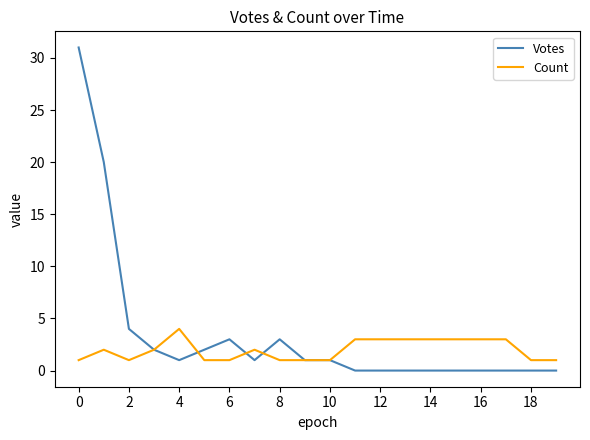

Which series has the largest total across all categories?

Votes